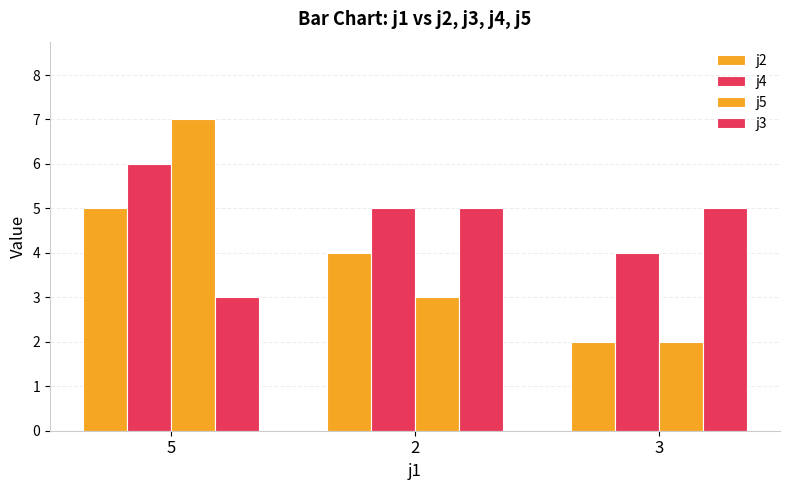

True or false: j3 has a value of 5 at 3.

True